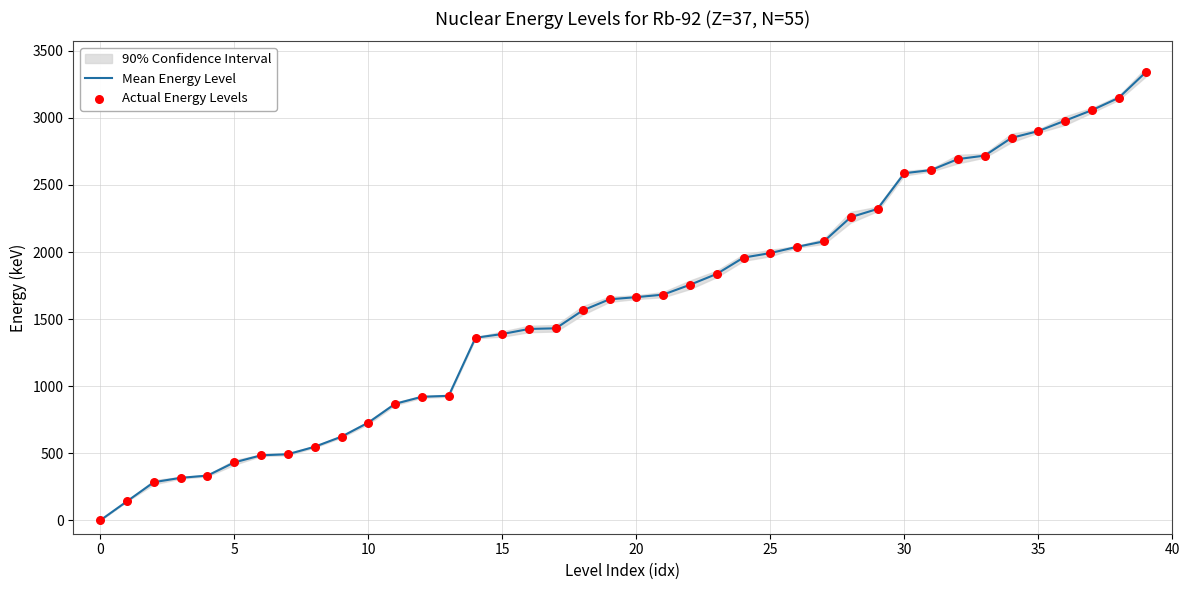

Which series contains the lowest Y value?

Mean Energy Level